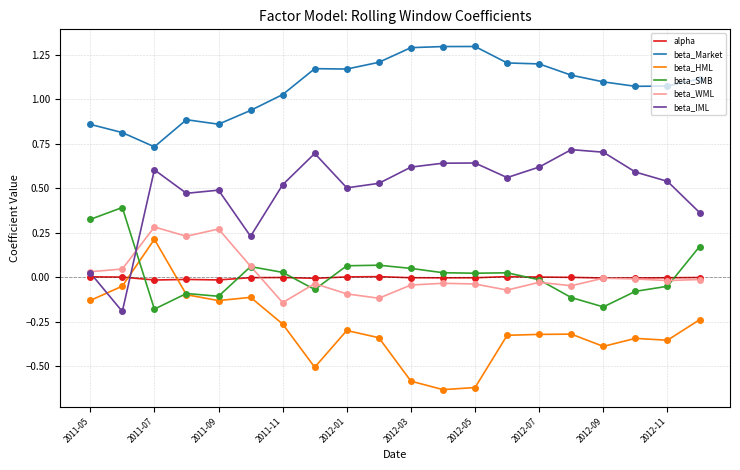

Which series has the largest total across all categories?

beta_Market